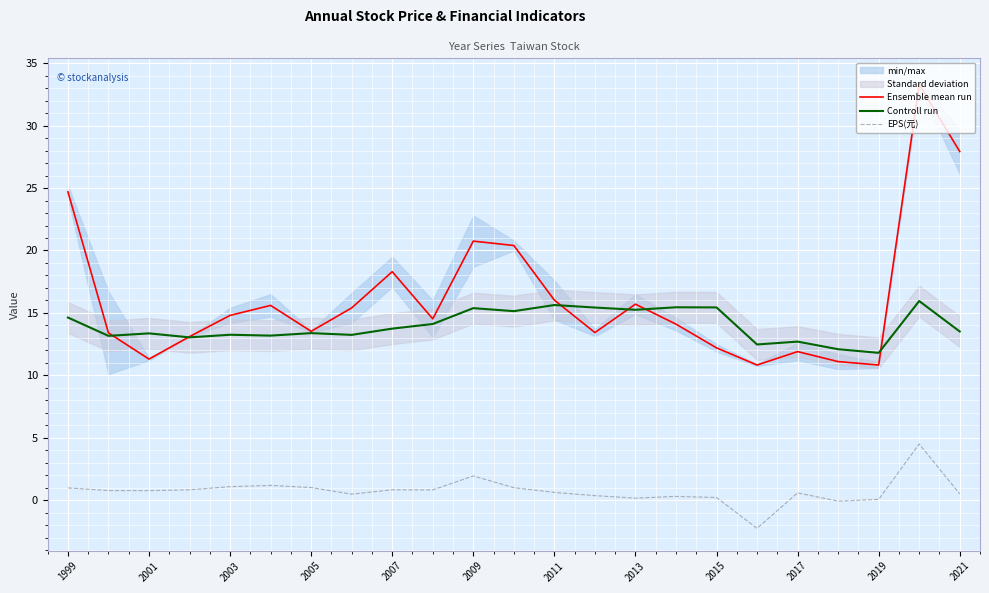

True or false: Controll run and EPS(元) intersect in this chart.

False